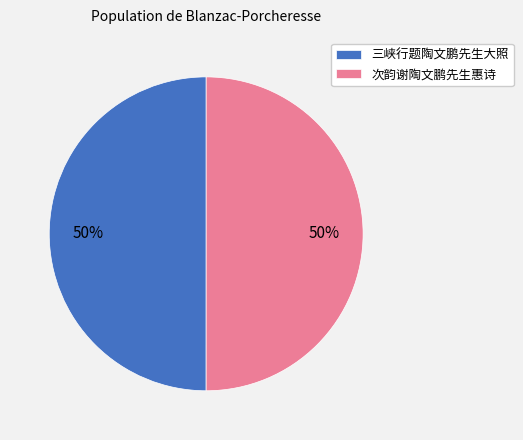

To the nearest percent, what is the average slice percentage?

50%